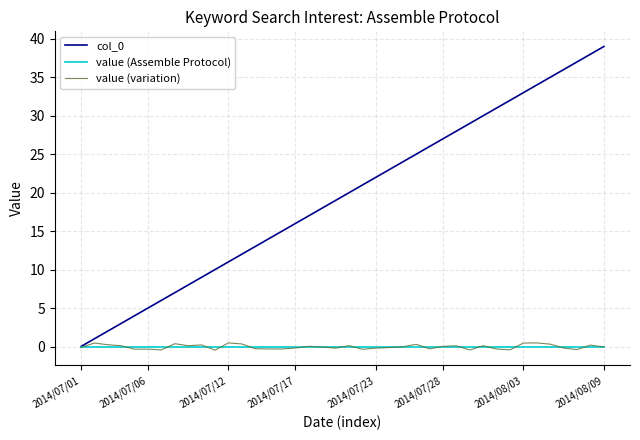

What is the maximum value for col_0?

39.0